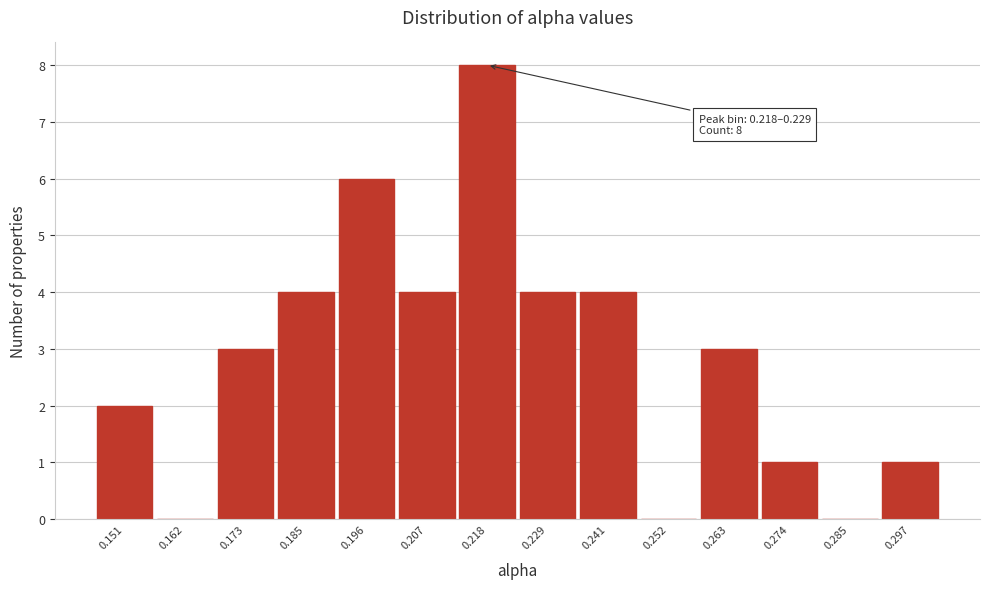

Reading left to right, extract all data points from this chart.

0.151=2	0.162=0	0.173=3	0.185=4	0.196=6	0.207=4	0.218=8	0.229=4	0.241=4	0.252=0	0.263=3	0.274=1	0.285=0	0.297=1